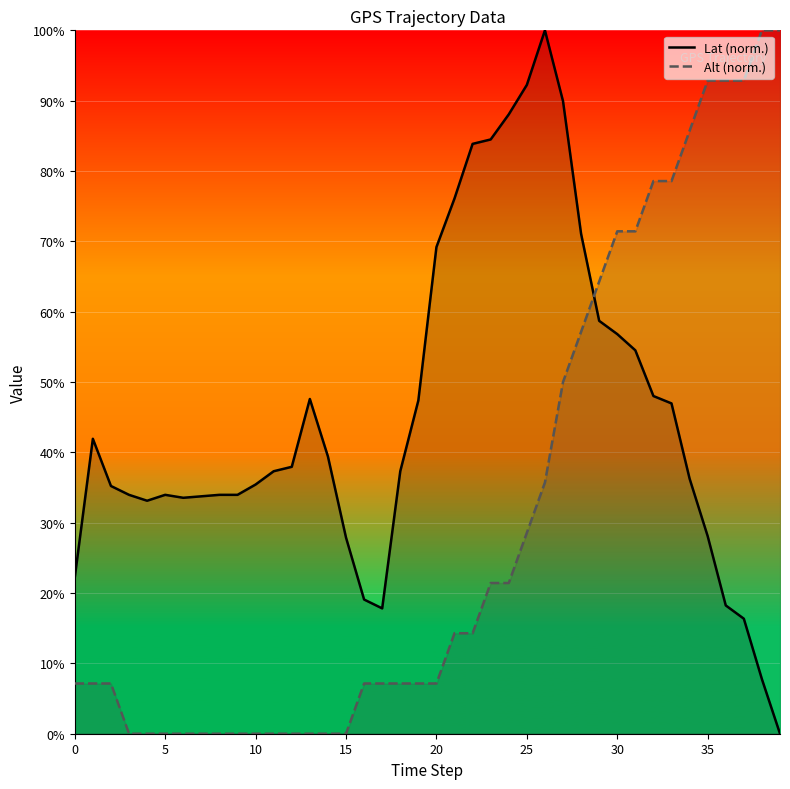

What is the difference between the highest and lowest values at 36?

74.6